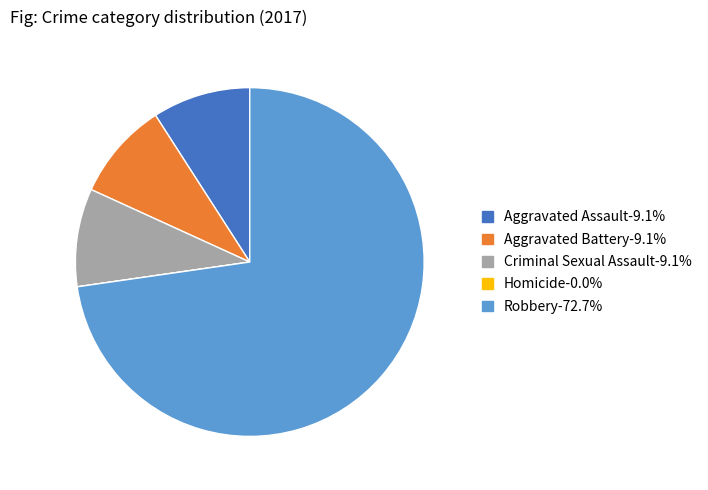

What is the ratio of the value at Aggravated Assault-9.1% to the value at Aggravated Battery-9.1%?

1.0